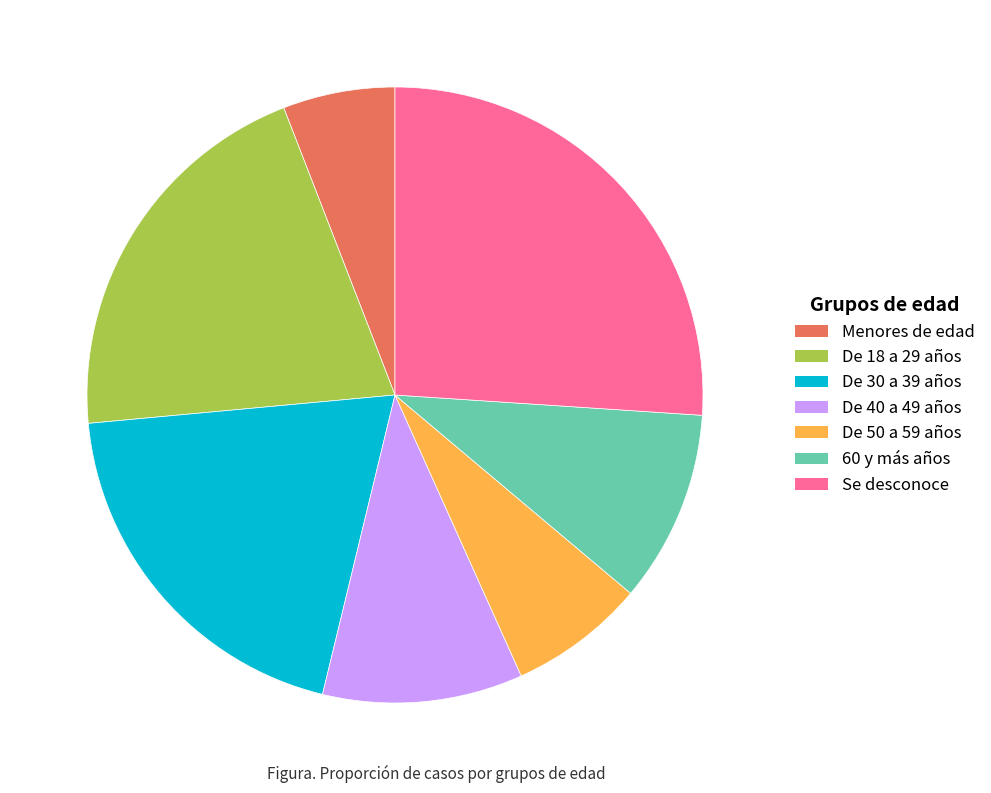

The De 18 a 29 años slice represents 21% of the pie. True or false?

True